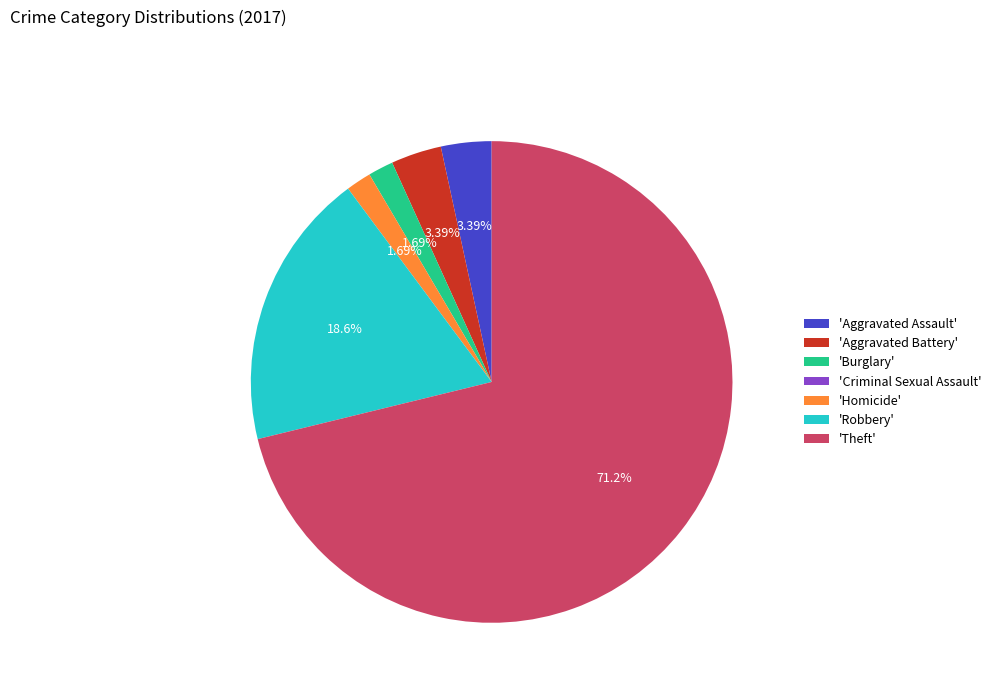

What is the largest slice in the pie chart?

'Theft'